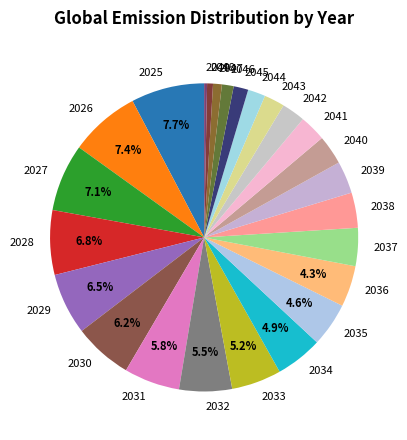

To the nearest percent, what is the difference between the largest and smallest slice percentages?

7%